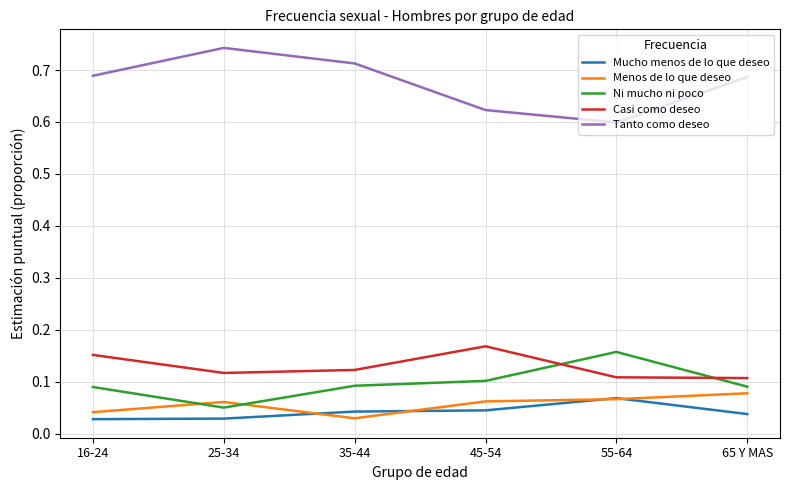

What position from the right is 16-24?

6